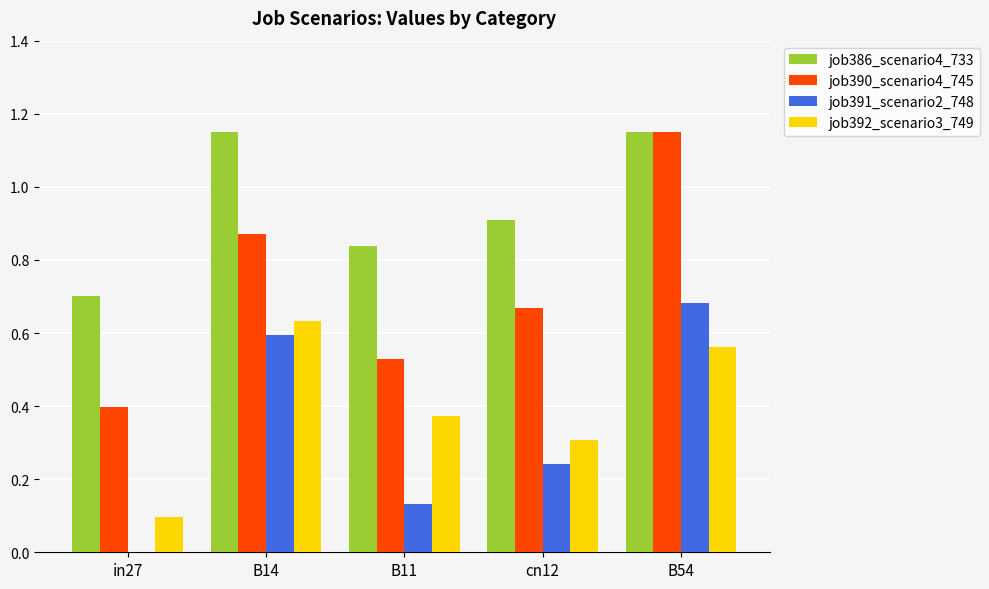

The value of job386_scenario4_733 at B14 is 1.7. True or false?

False